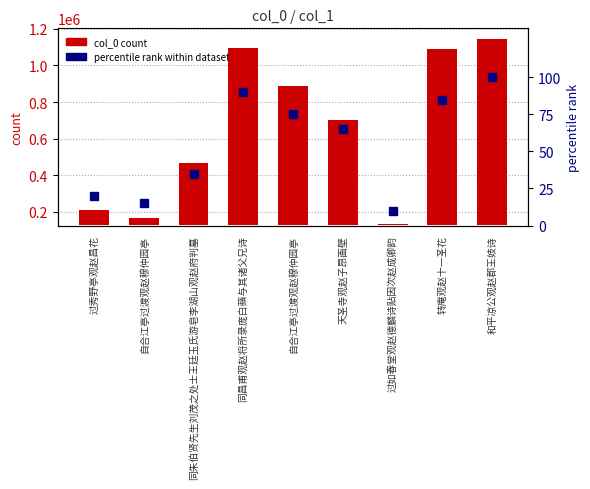

List the series in order of their peak value, highest first.

col_0 count, percentile rank within dataset